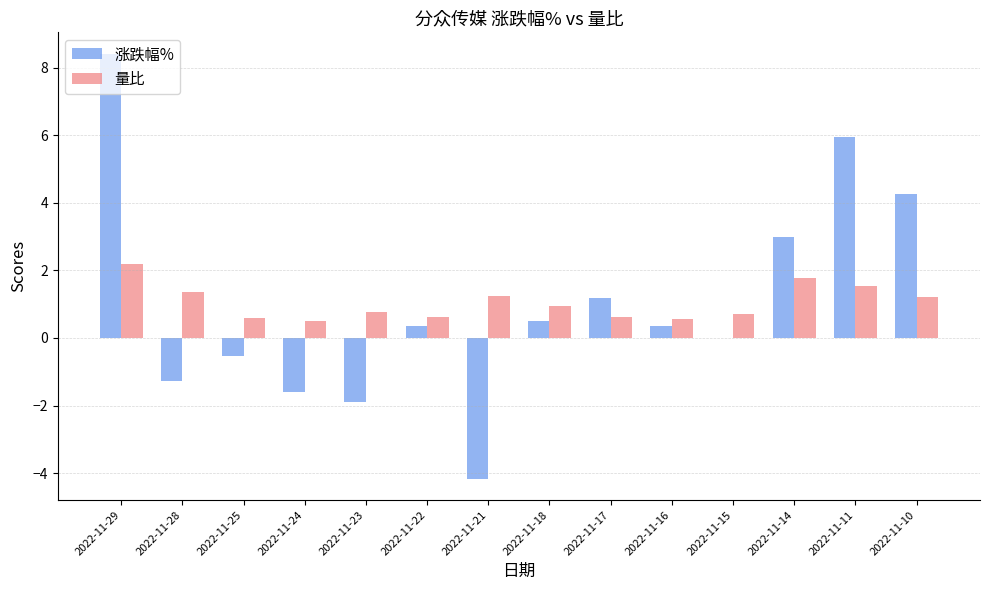

At which category is the sum across all series the highest?

2022-11-29